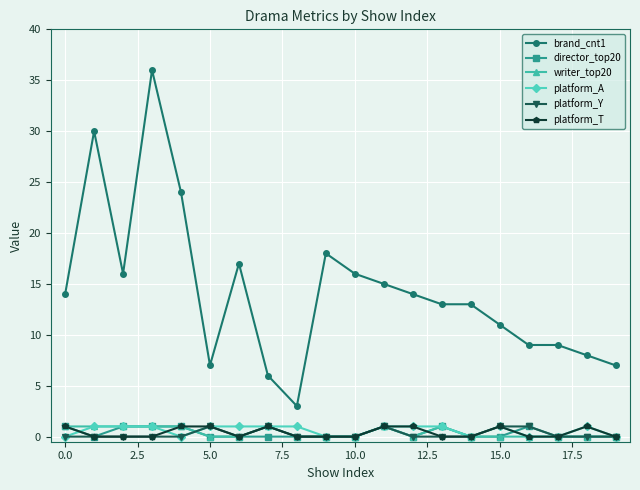

True or false: platform_Y and brand_cnt1 intersect in this chart.

False